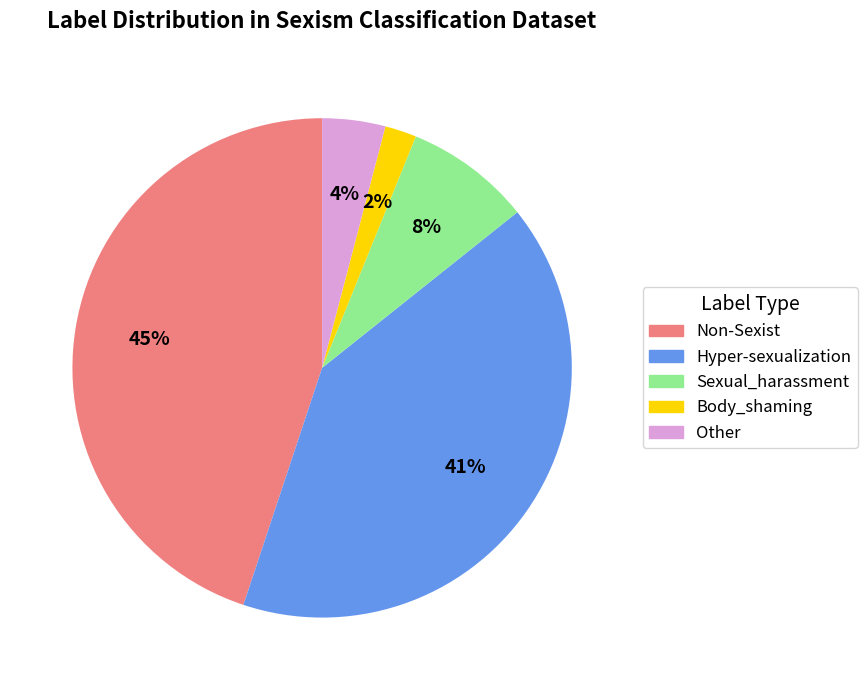

Is it true that Hyper-sexualization is 28% of the pie?

False